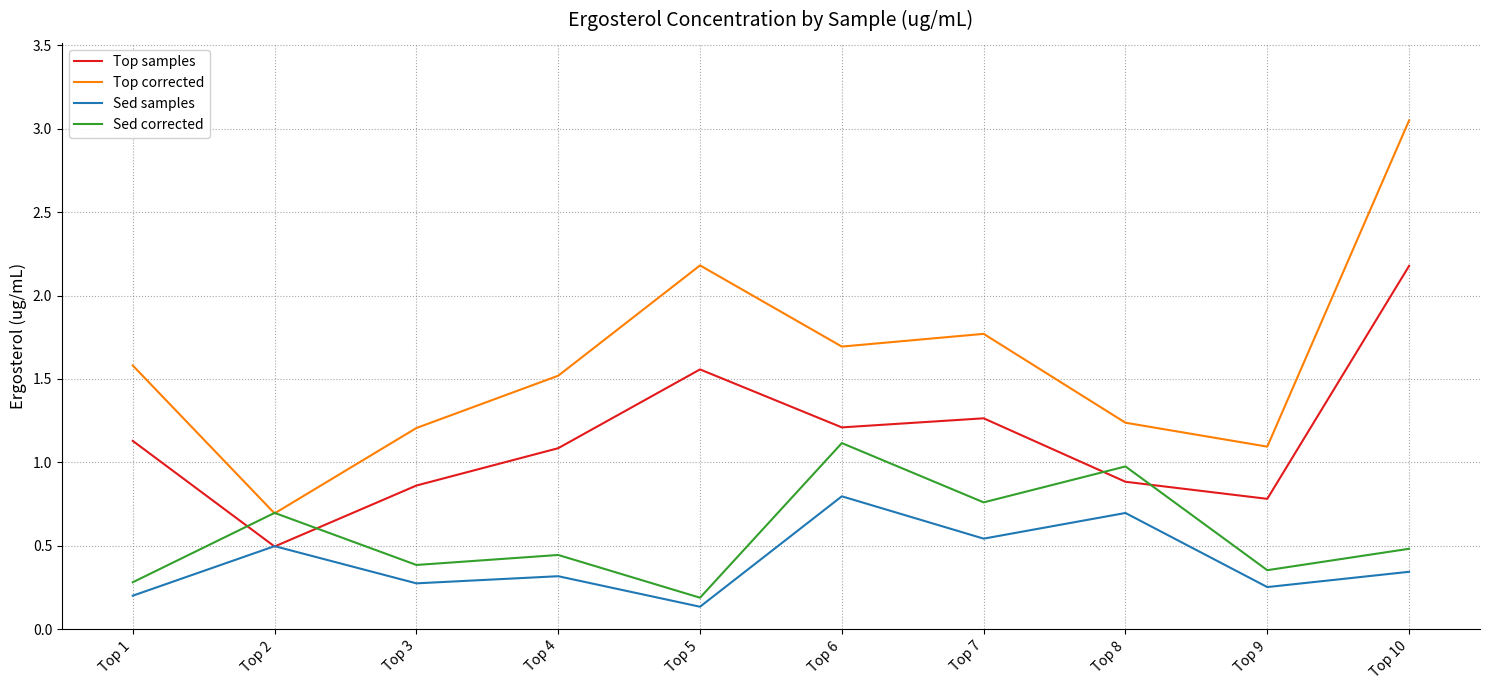

True or false: Top corrected and Top samples intersect in this chart.

False